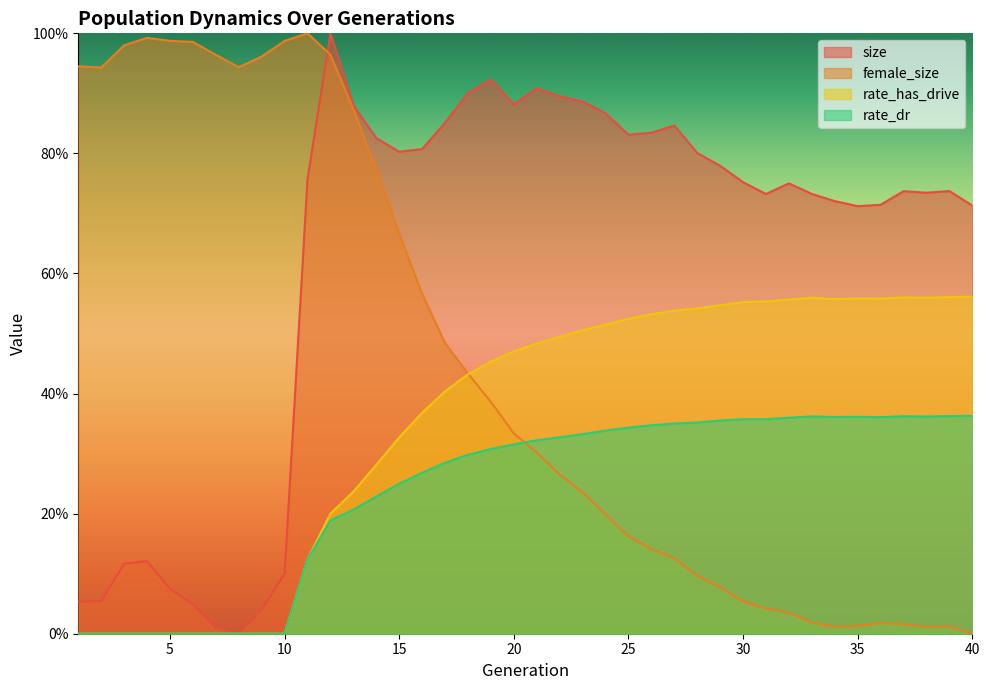

In rate_dr, how many points are higher than both neighbors (excluding endpoints)?

3